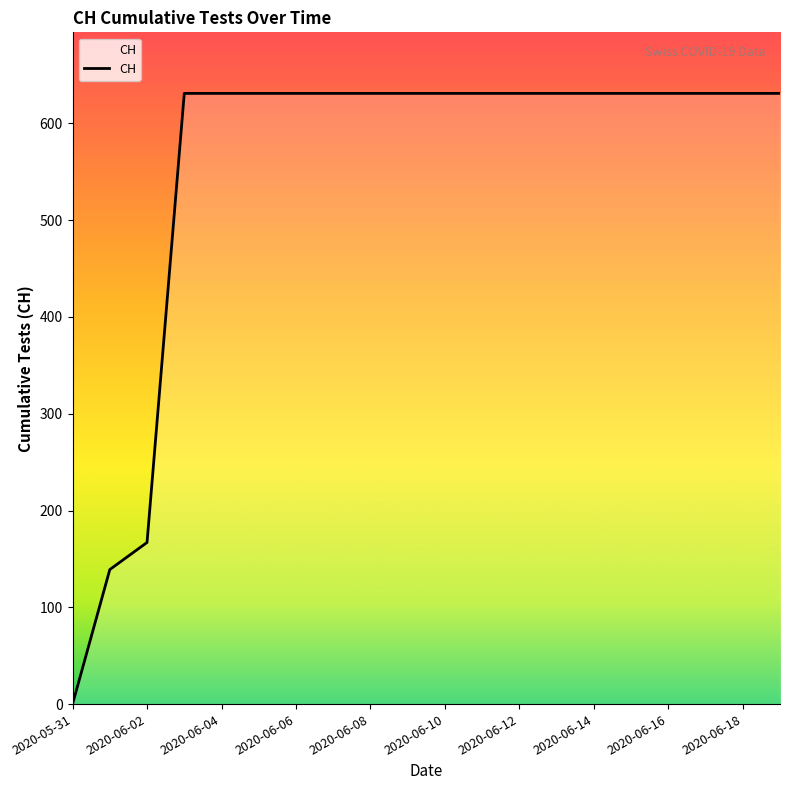

What is the difference between the maximum and minimum values?

631